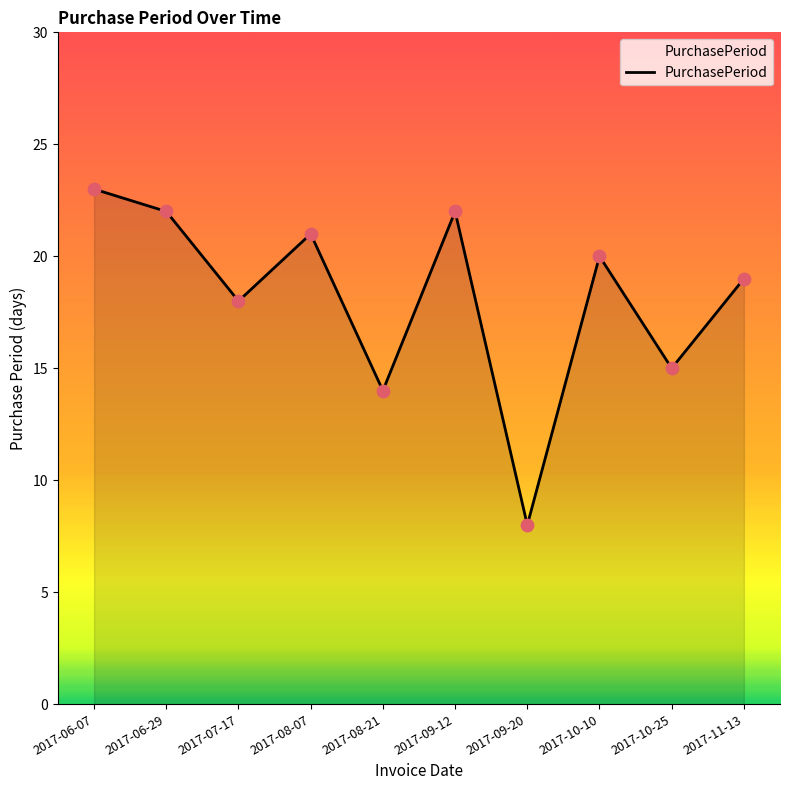

What is the ratio of the value at 2017-08-07 to the value at 2017-06-29?

1.0